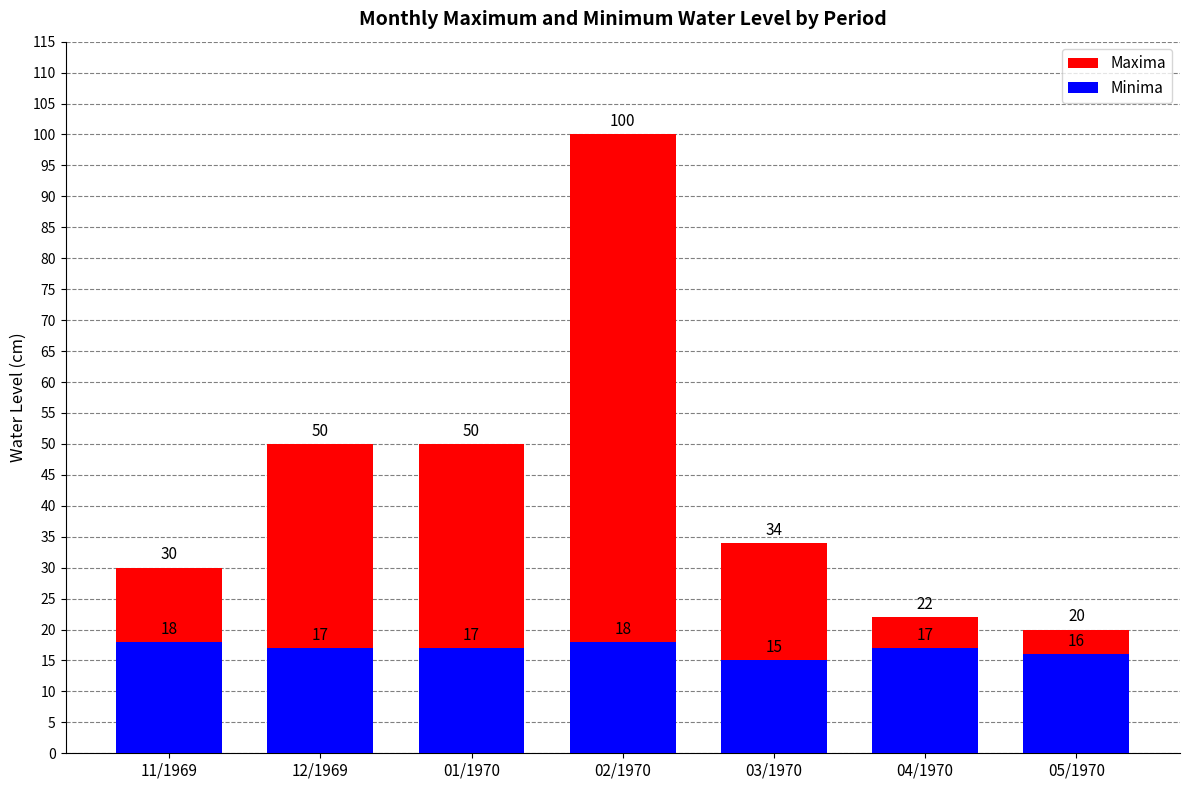

Between 03/1970 and 04/1970, which series saw the biggest shift?

Maxima